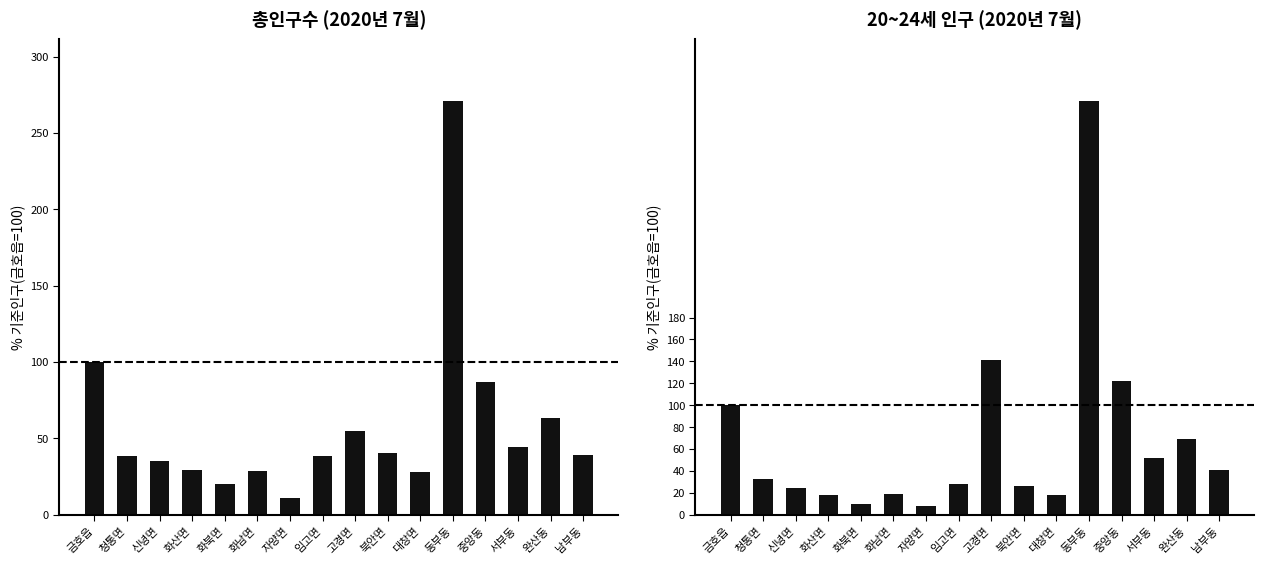

How many categories are shown in the chart?

16